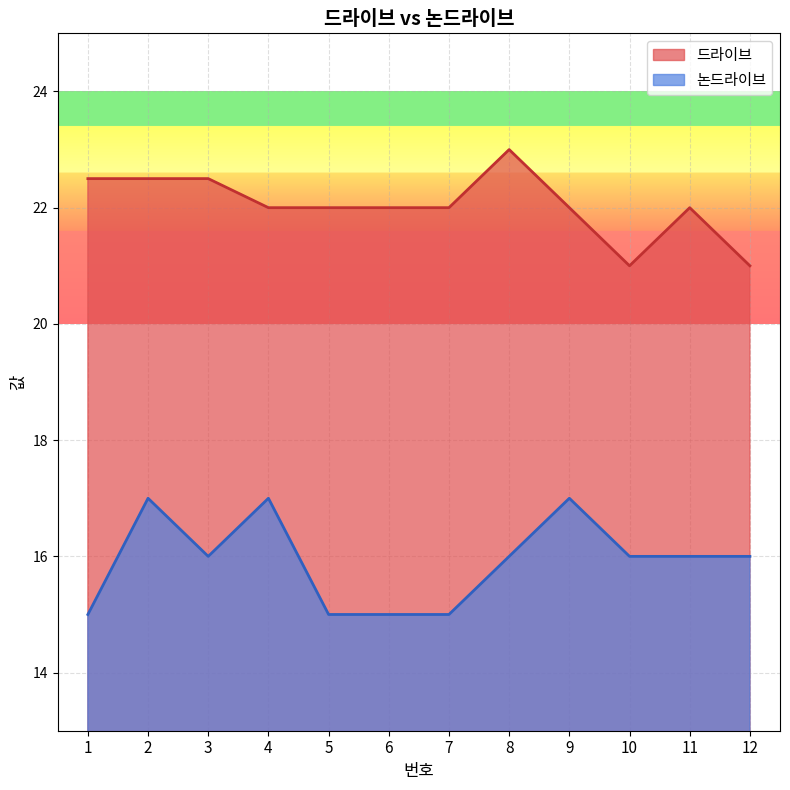

What is the value of the 논드라이브 point at the 8th from the left?

16.0